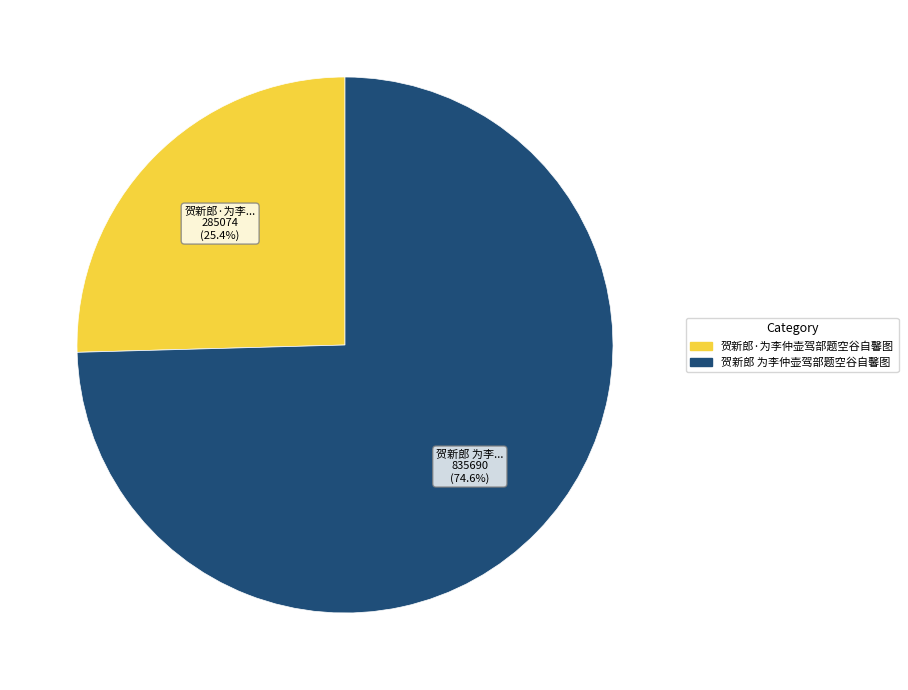

Rank the categories by value from highest to lowest.

贺新郎 为李仲壶驾部题空谷自馨图, 贺新郎·为李仲壶驾部题空谷自馨图